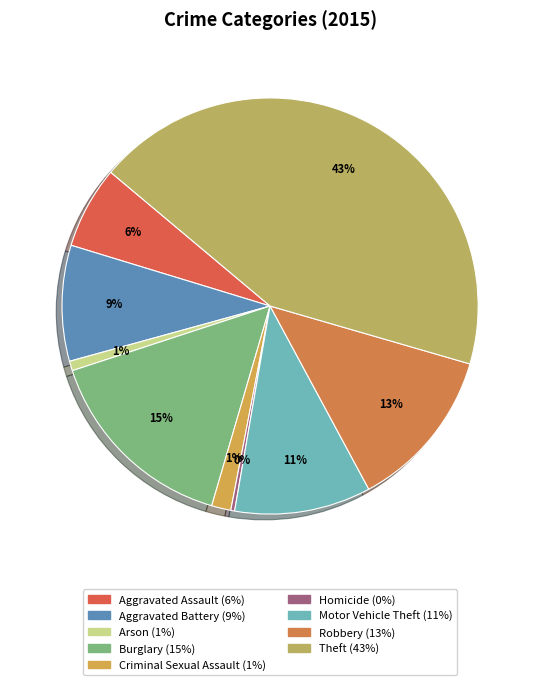

Which category has the biggest portion of the pie?

Theft